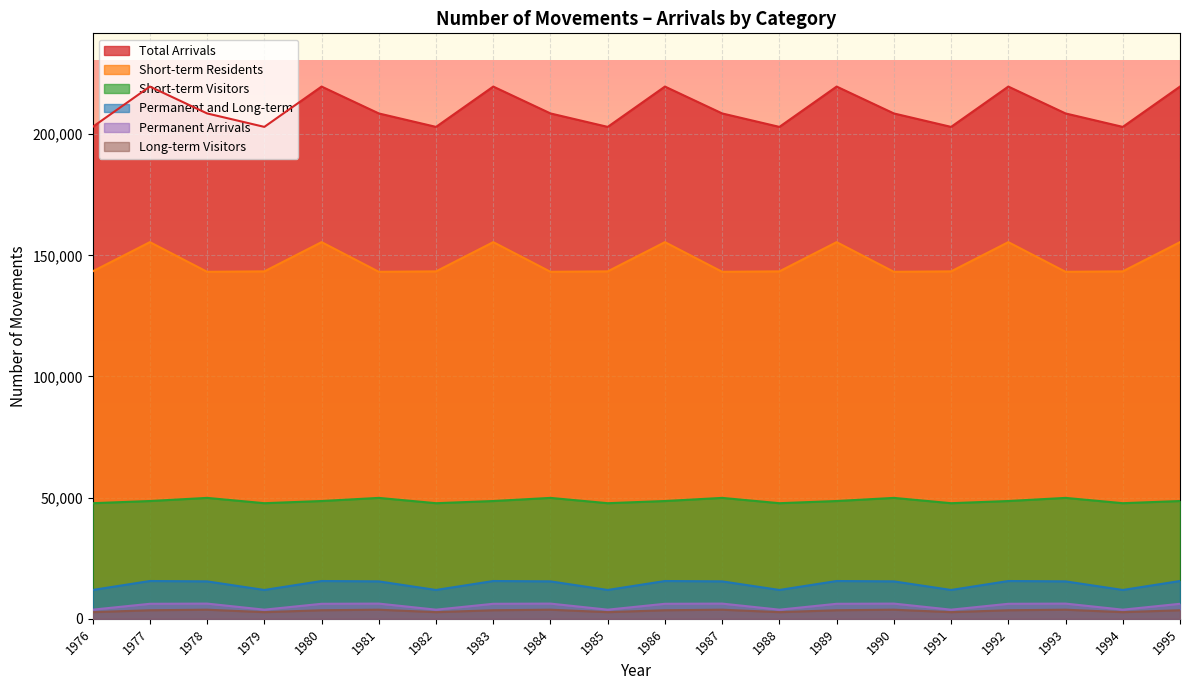

Which series has the largest total across all categories?

Total Arrivals